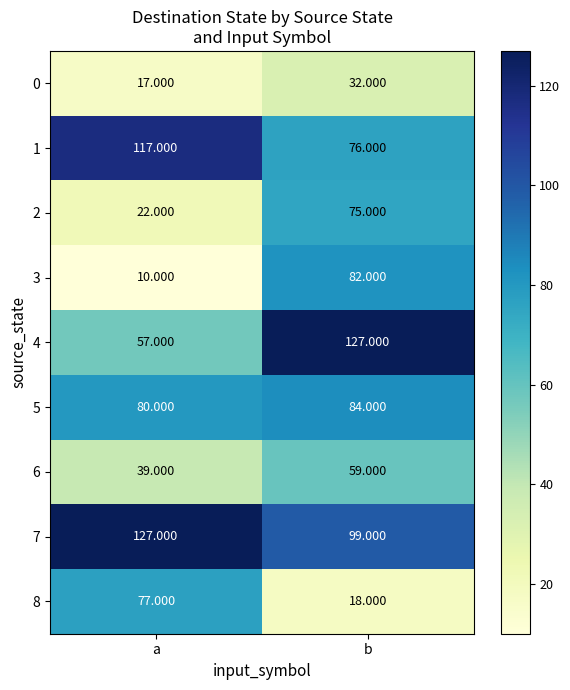

What is the difference between the highest and lowest values at b?

109